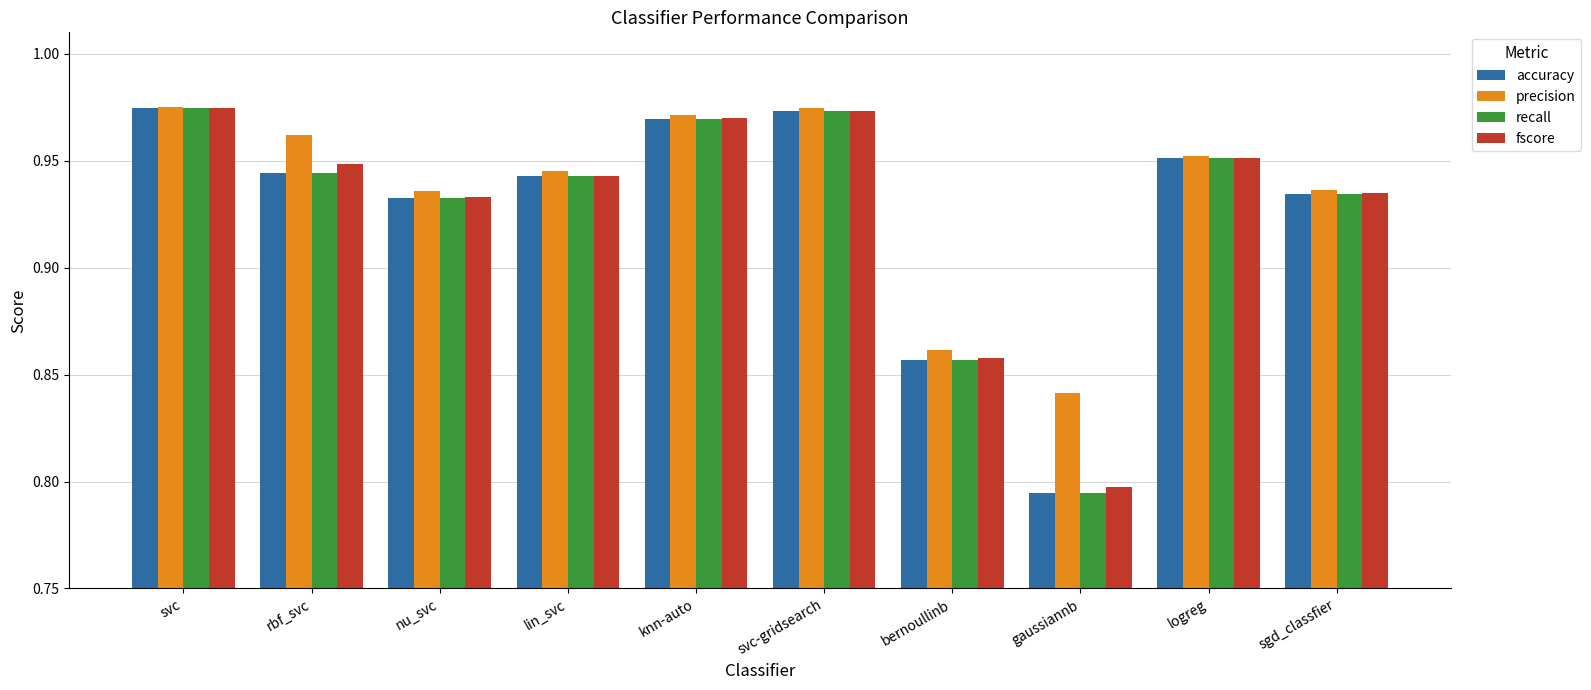

At which label is fscore closest to 0?

gaussiannb